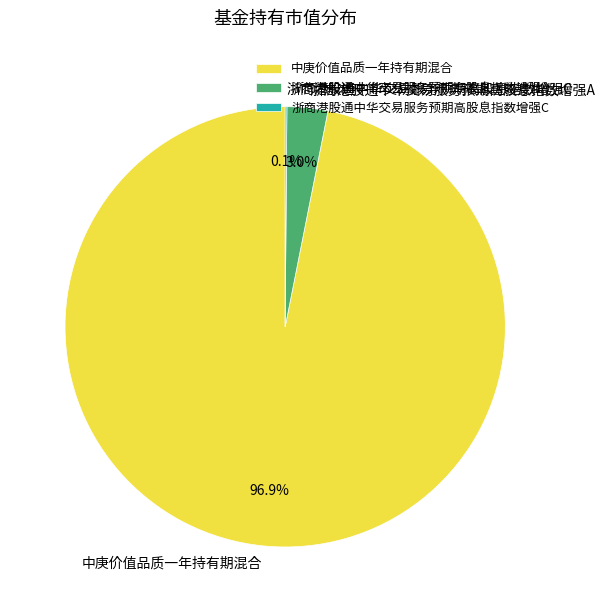

Which category accounts for the majority?

中庚价值品质一年持有期混合